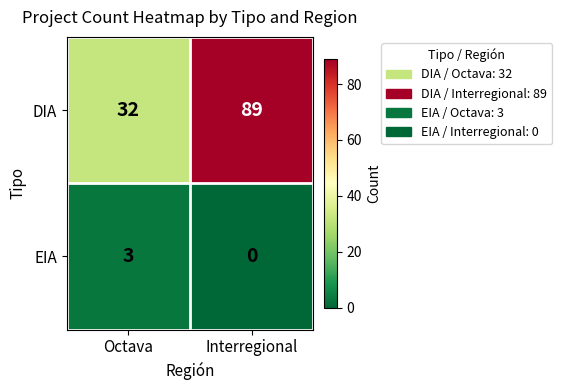

Which series has the largest range (max minus min)?

DIA